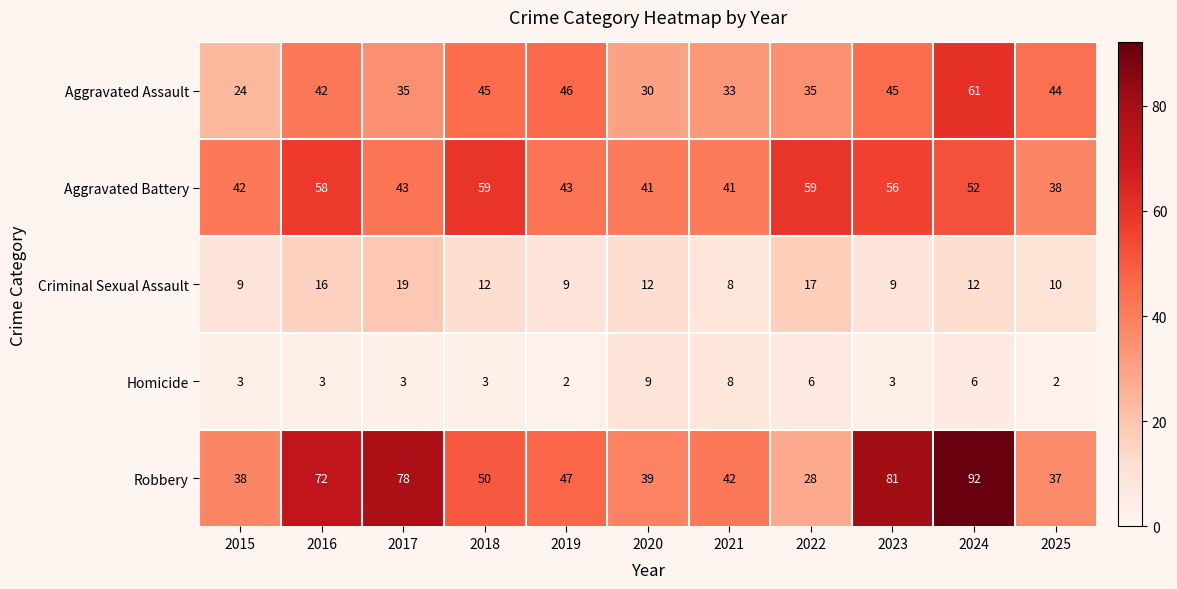

What is the average value of the Aggravated Assault series?

40